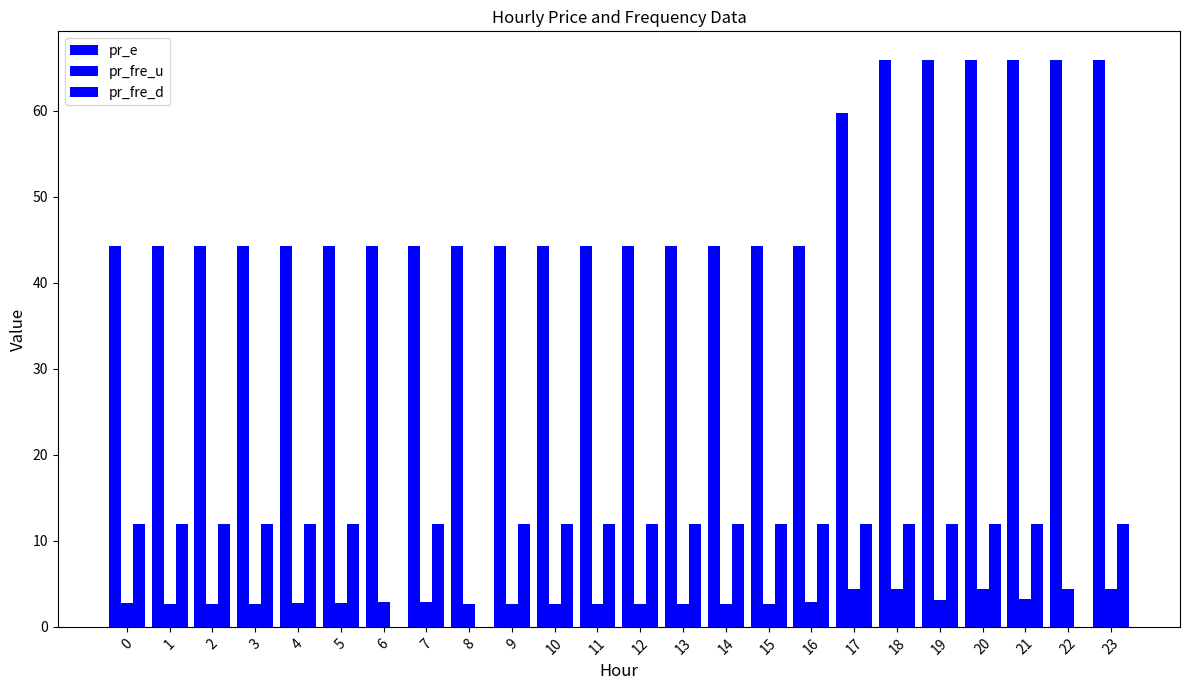

What is the value of the pr_e bar at the 12th from the left?

44.2